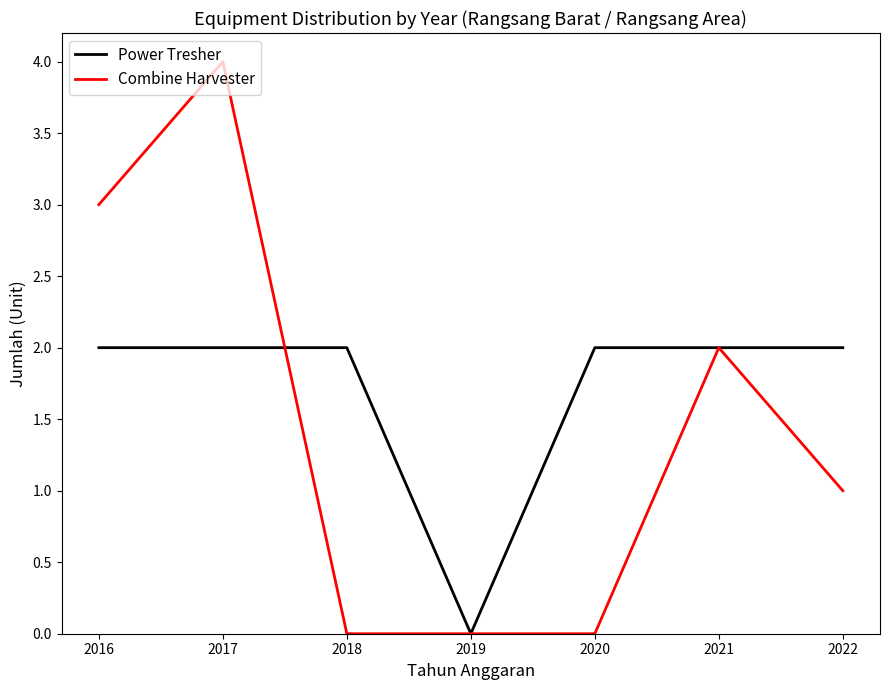

Reading left to right, list all the values displayed in this chart.

Power Tresher: 2	2	2	0	2	2	2
Combine Harvester: 3	4	0	0	0	2	1